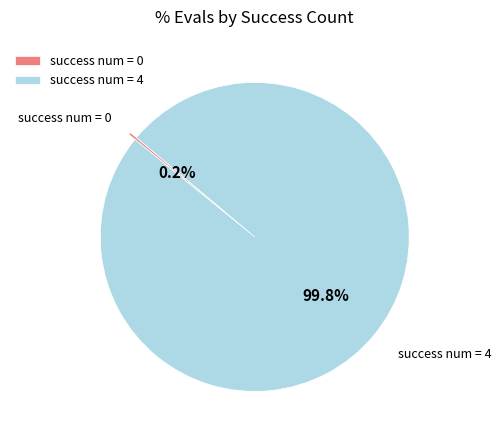

Does success num = 4 represent more than half of the total?

Yes